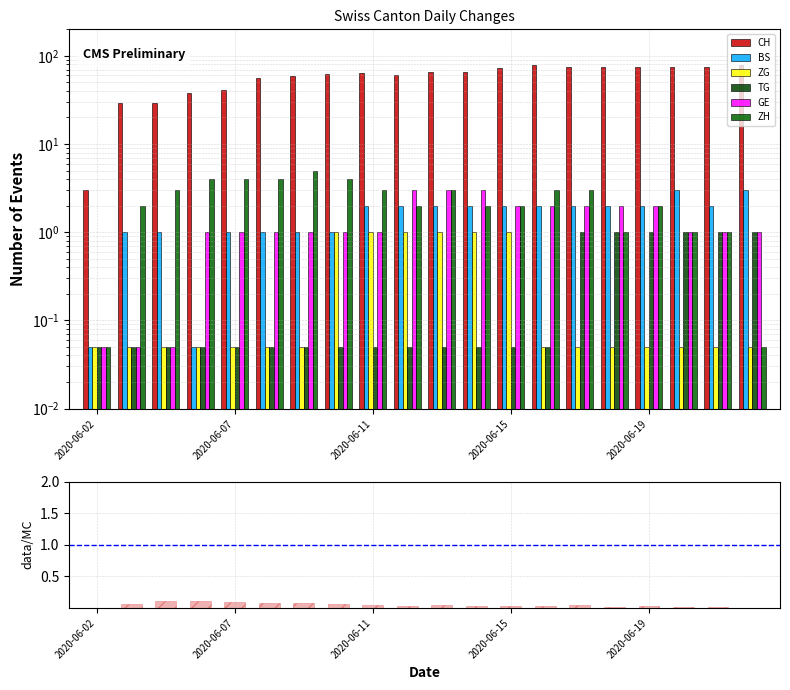

Which category has the highest value in the TG series?

2020-06-17